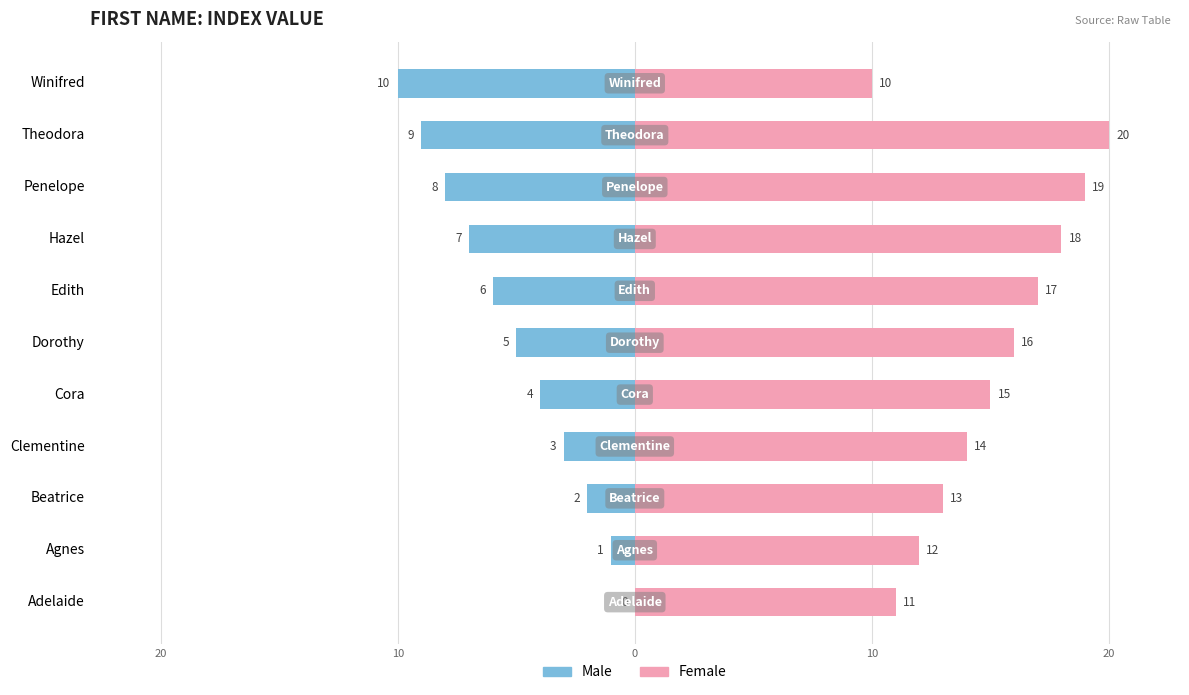

What is the maximum value shown in the chart?

20